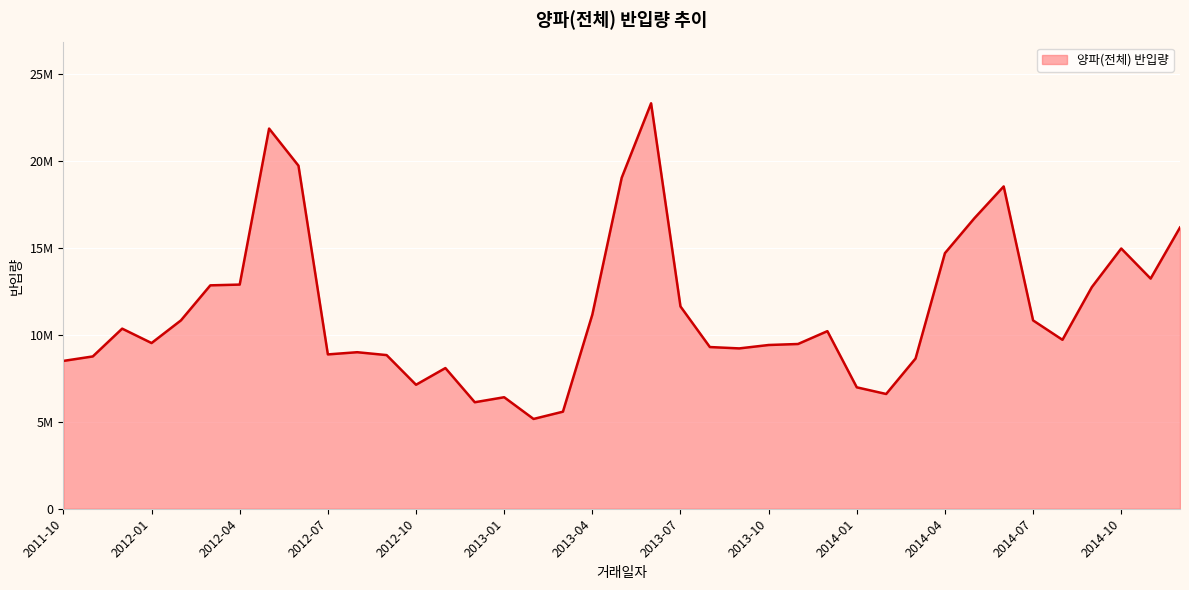

Does the chart have visible grid lines?

Yes